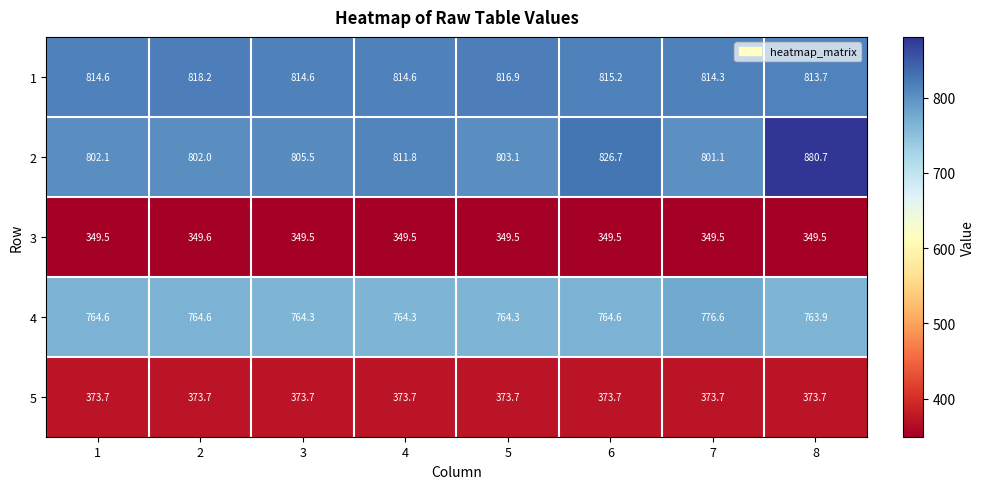

How many categories are shown in the chart?

8